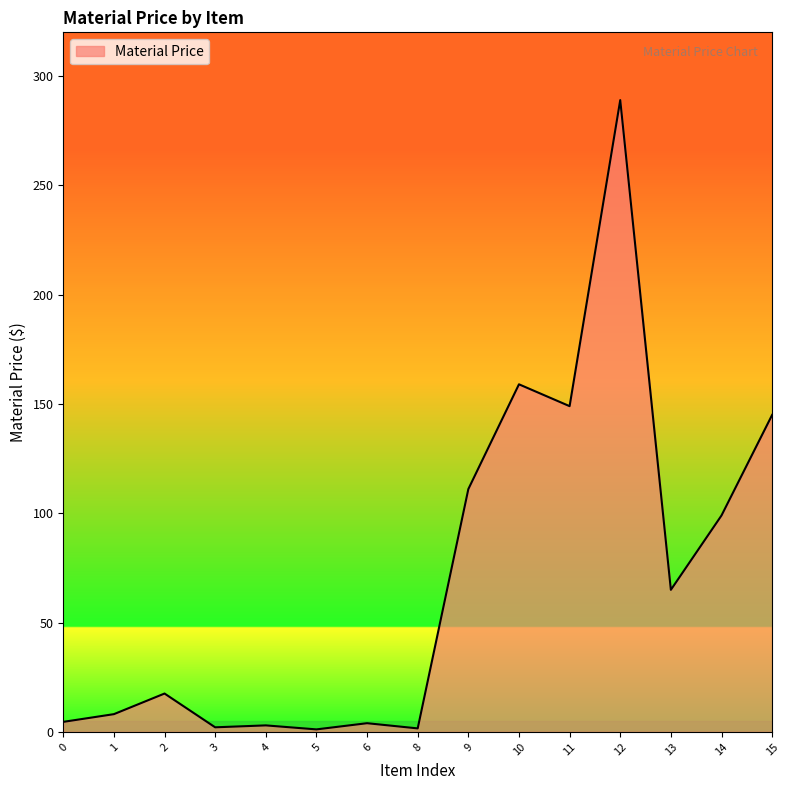

What is the difference between the values at 9 and 4?

108.1